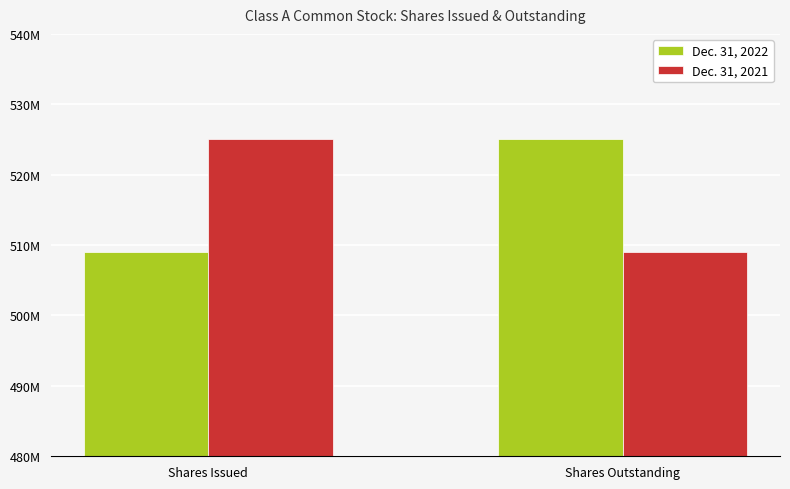

List the series in order of their peak value, lowest first.

Dec. 31, 2022, Dec. 31, 2021